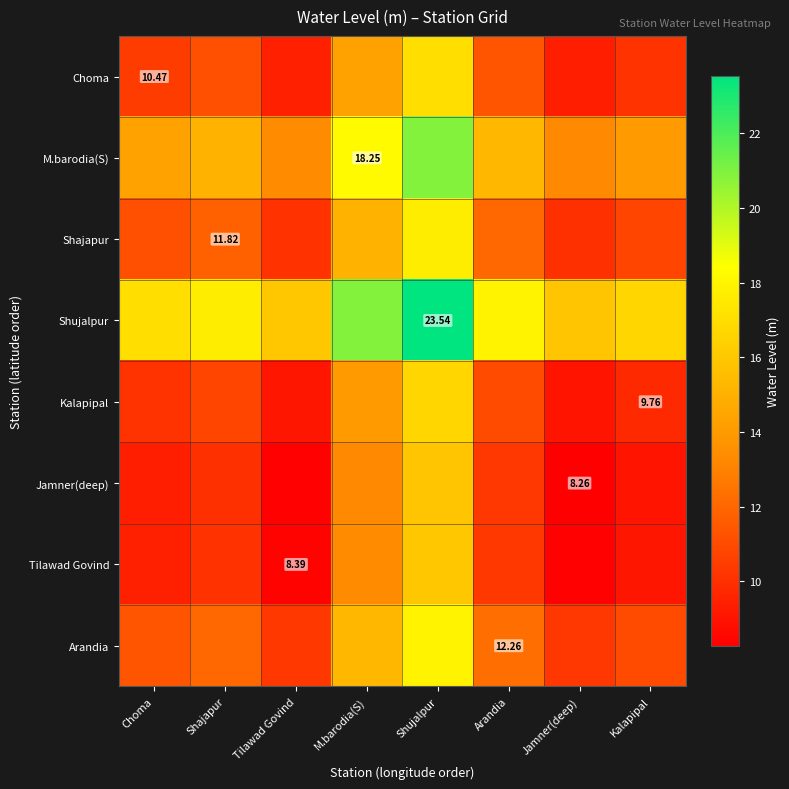

What is the average value of the Jamner(deep) series?

10.6